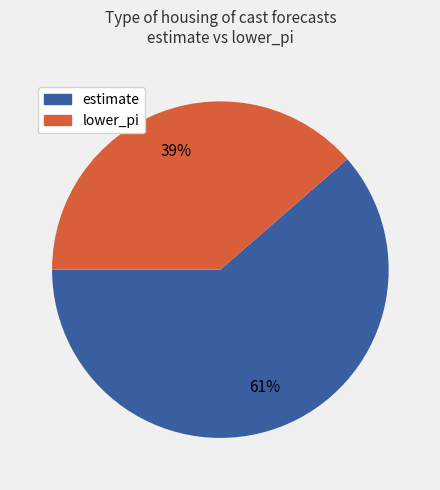

To the nearest percent, what is the average slice percentage?

50%